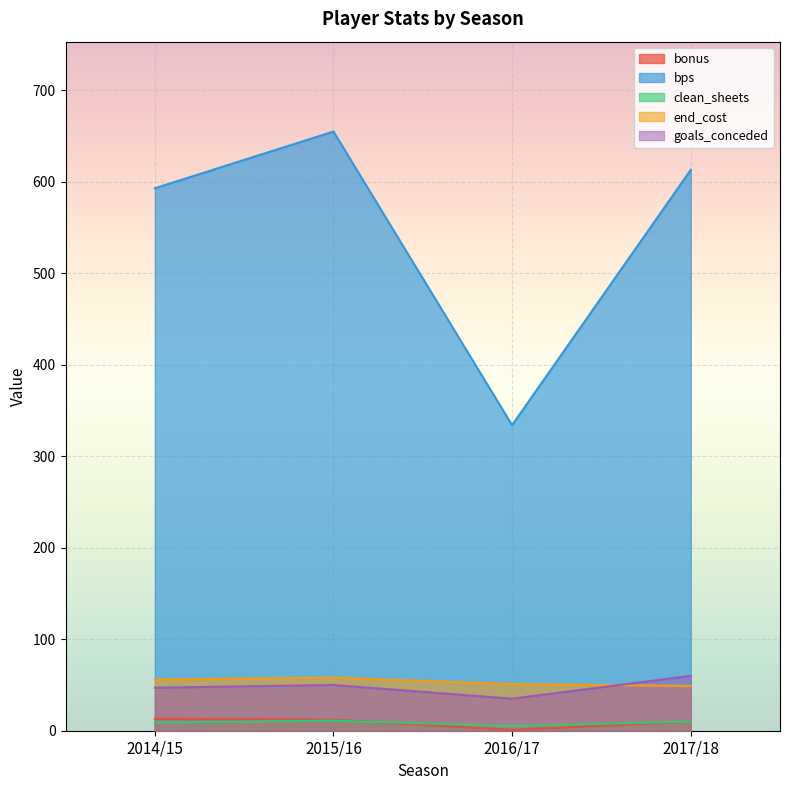

Which has a higher value, 2014/15 or 2017/18?

2014/15